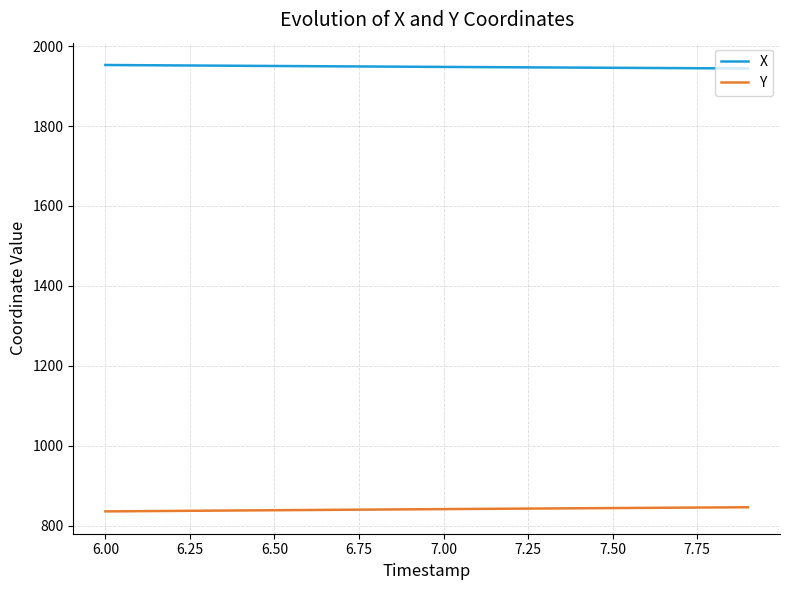

True or false: Y and X cross at least once.

False